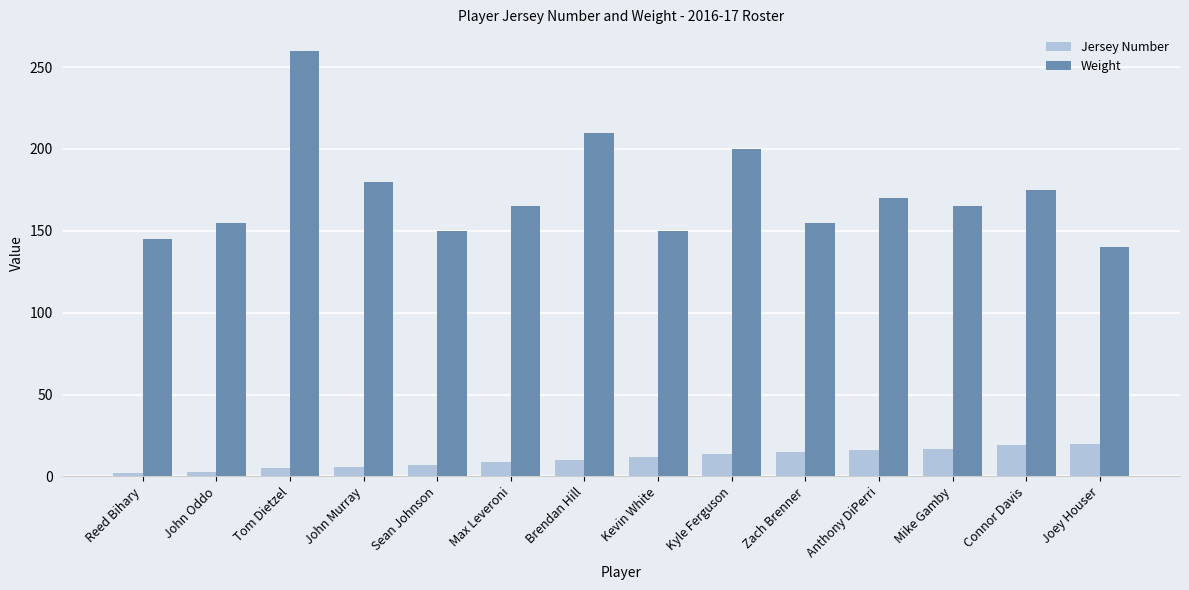

Rank the series by their maximum value, from lowest to highest.

Jersey Number, Weight